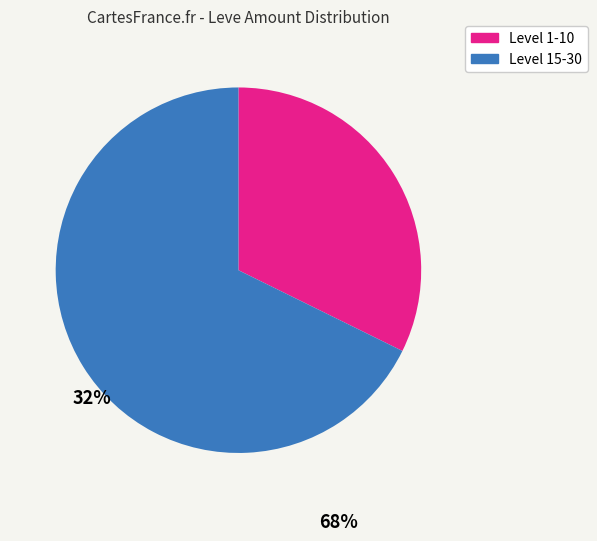

Is there a majority slice in this chart?

Yes